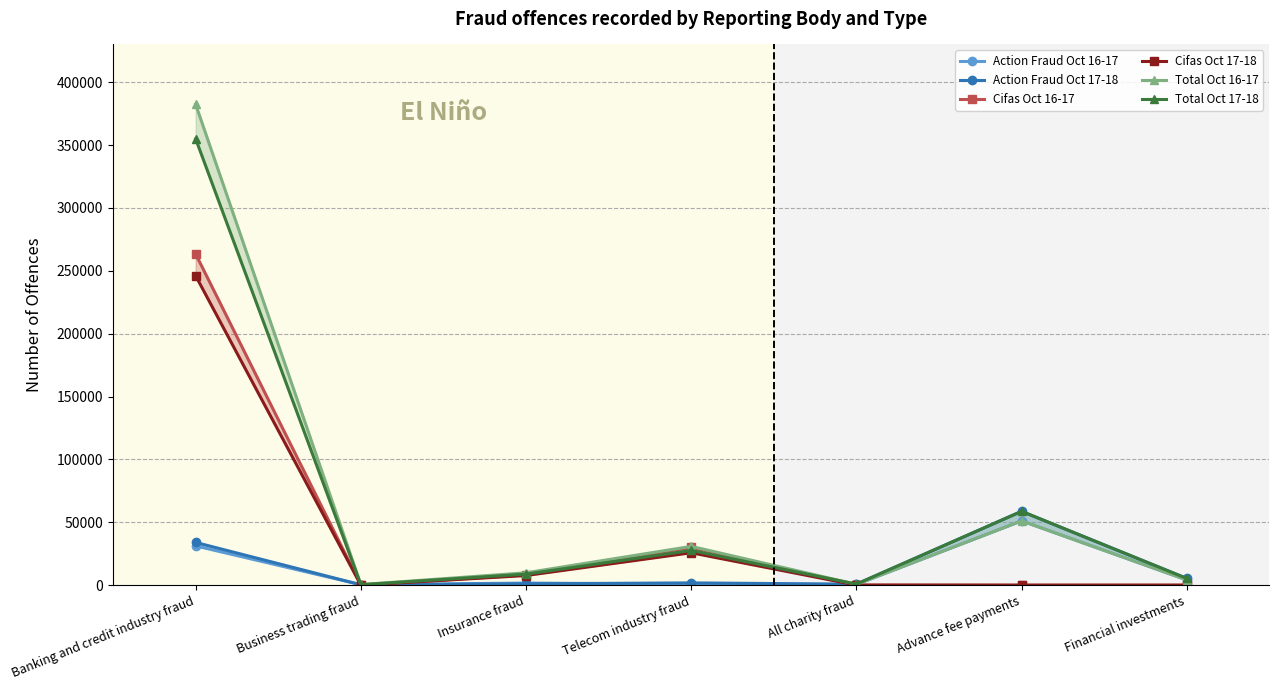

What are all the series names shown in the legend?

Action Fraud Oct 16-17, Action Fraud Oct 17-18, Cifas Oct 16-17, Cifas Oct 17-18, Total Oct 16-17, Total Oct 17-18